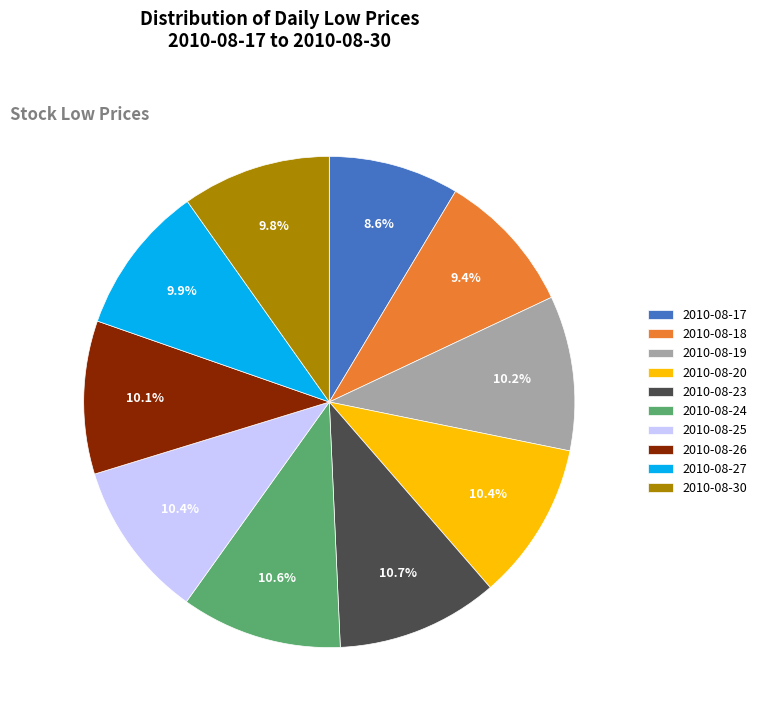

To the nearest percent, what is the difference between the largest and smallest slice percentages?

2%